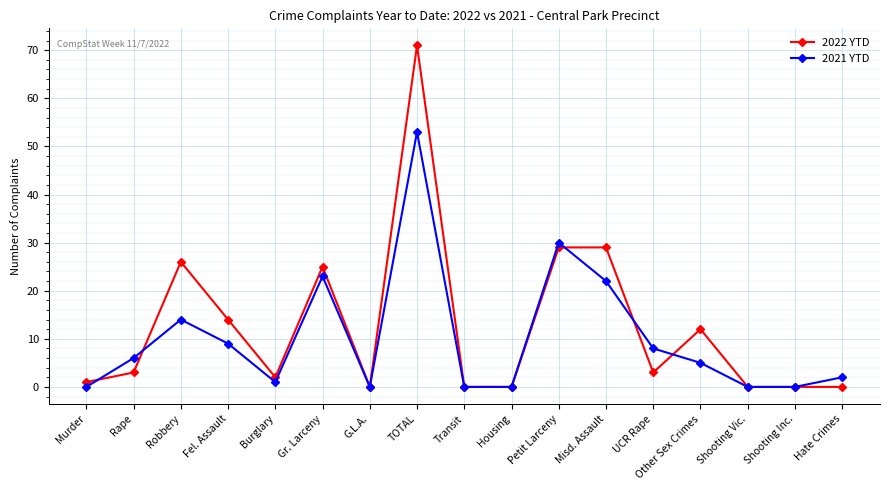

At Robbery, list the series in order from largest to smallest.

2022 YTD, 2021 YTD